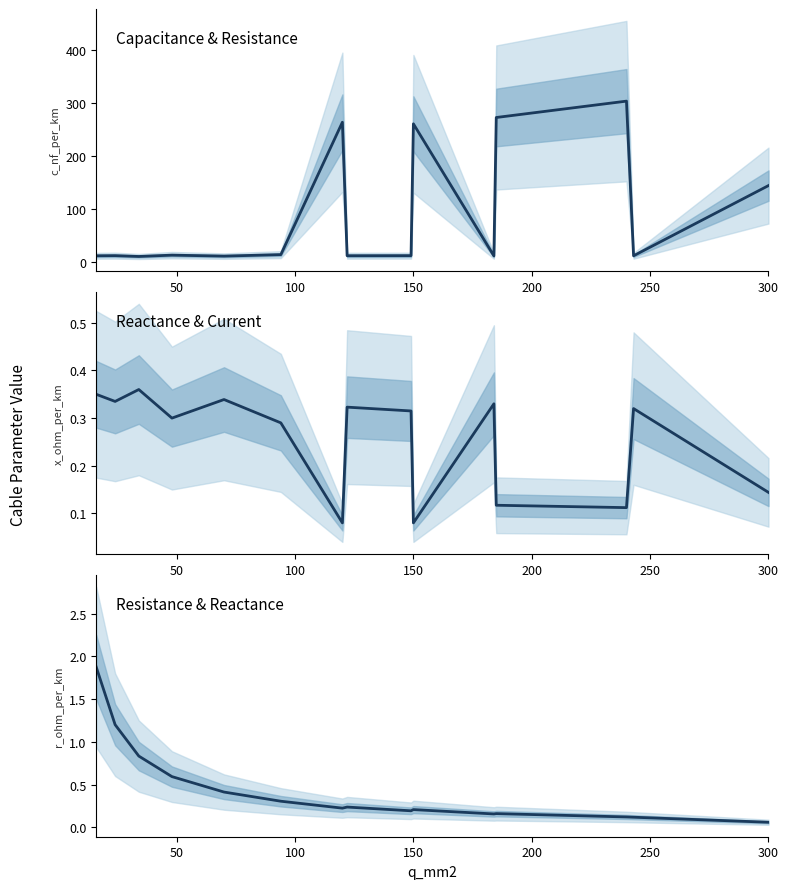

True or false: x_ohm_per_km and c_nf_per_km intersect in this chart.

False